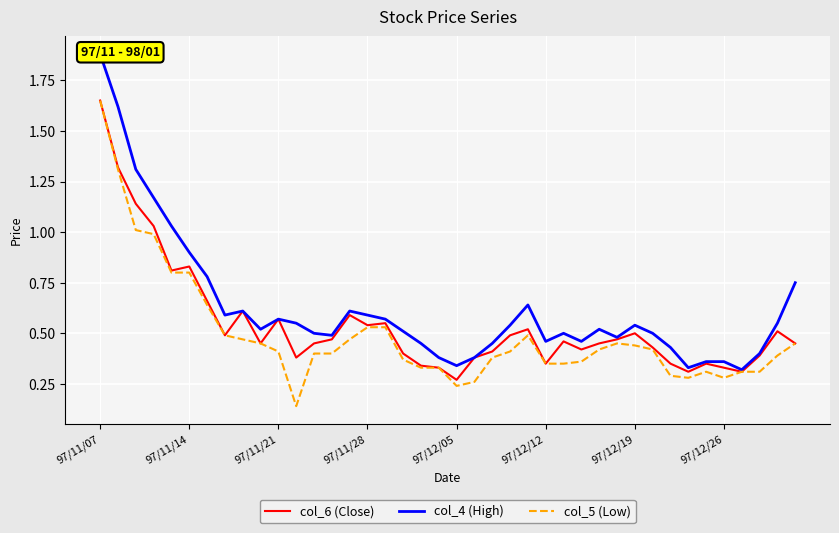

The col_6 (Close) series shows 0.5 at 26. True or false?

True